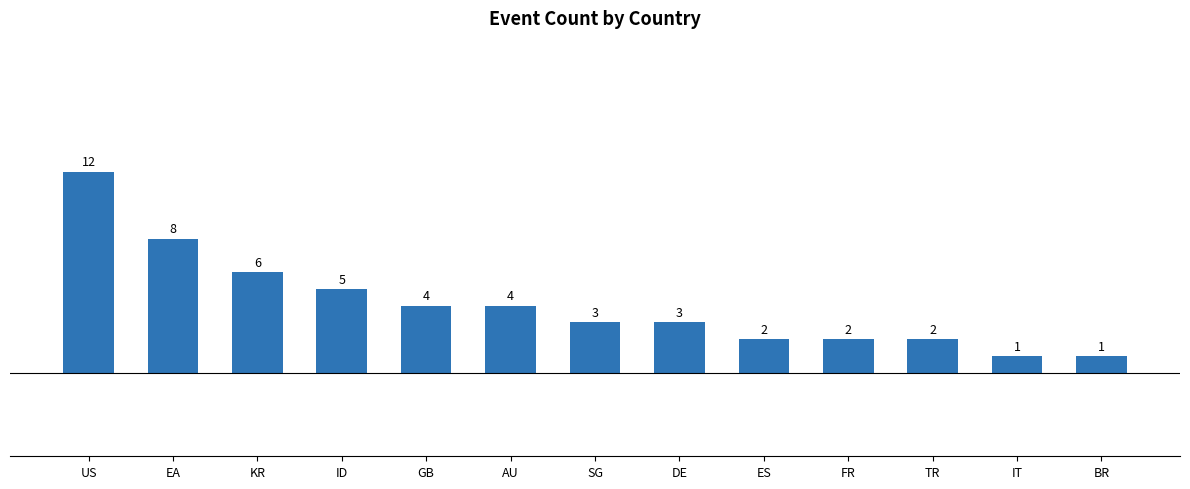

True or false: the data shows 2 at FR.

True